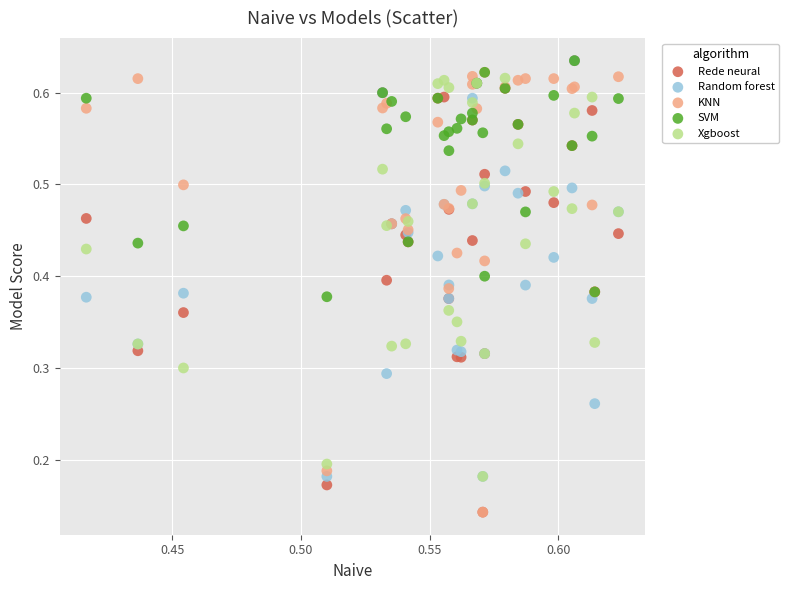

What are all the series names shown in the legend?

Rede neural, Random forest, KNN, SVM, Xgboost